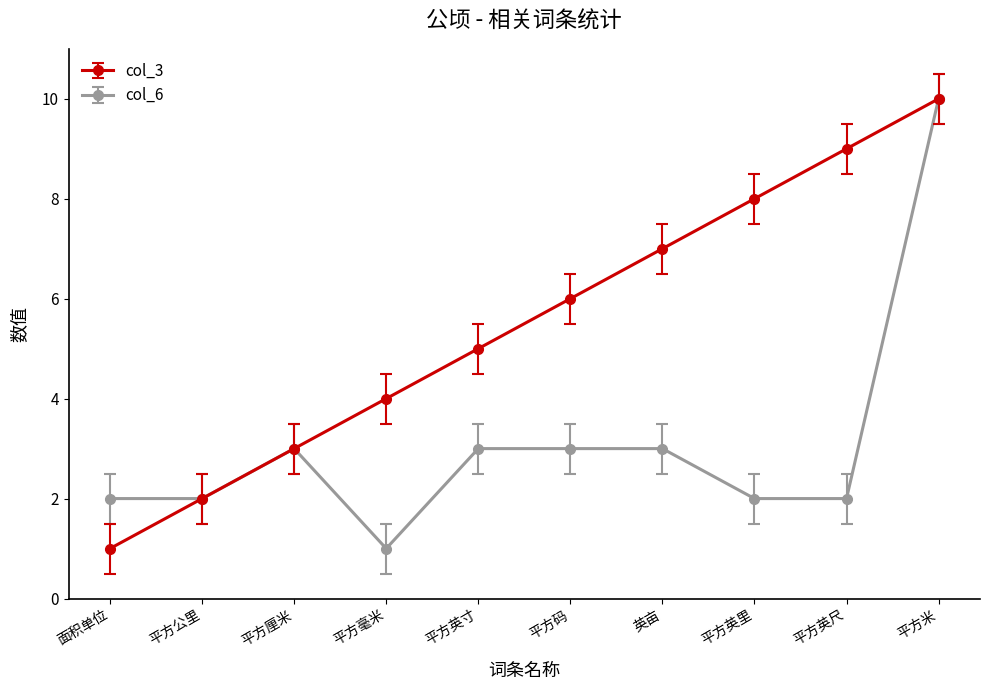

Rank the series by their average value, from highest to lowest.

col_3, col_6